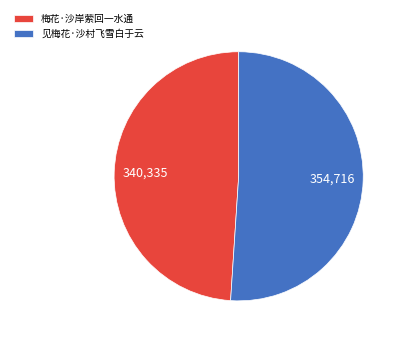

True or false: 梅花·沙岸萦回一水通 accounts for 63% of the total.

False